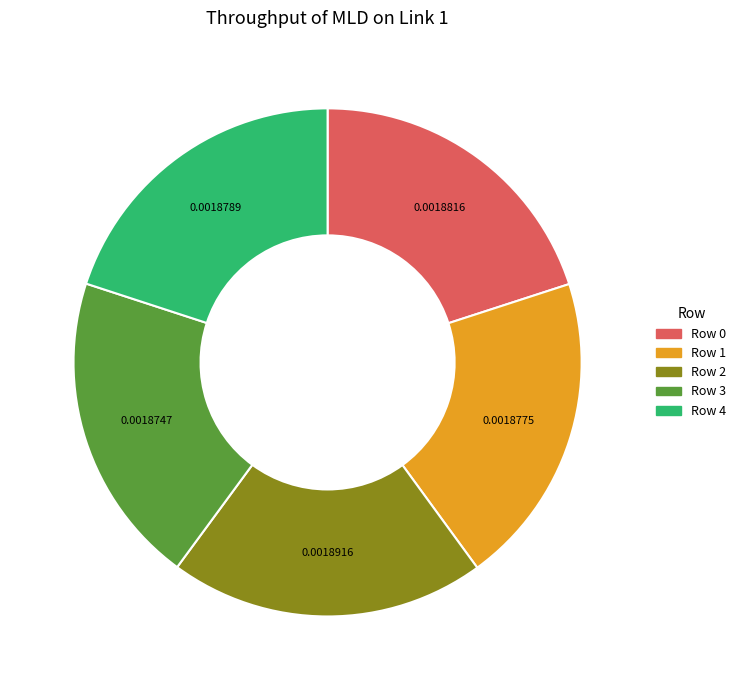

Do Row 1 and Row 0 together represent more than half of the pie?

No